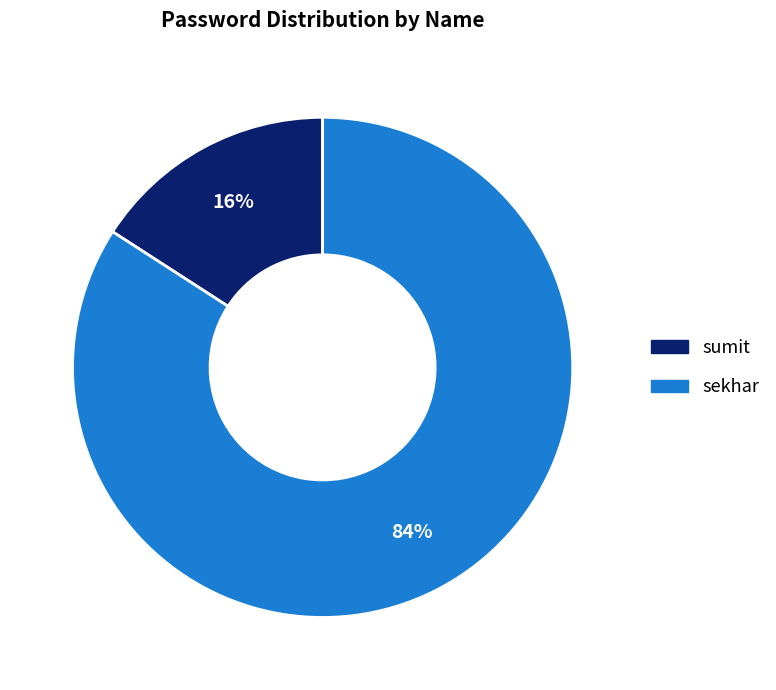

Do sekhar and sumit together represent more than half of the pie?

Yes